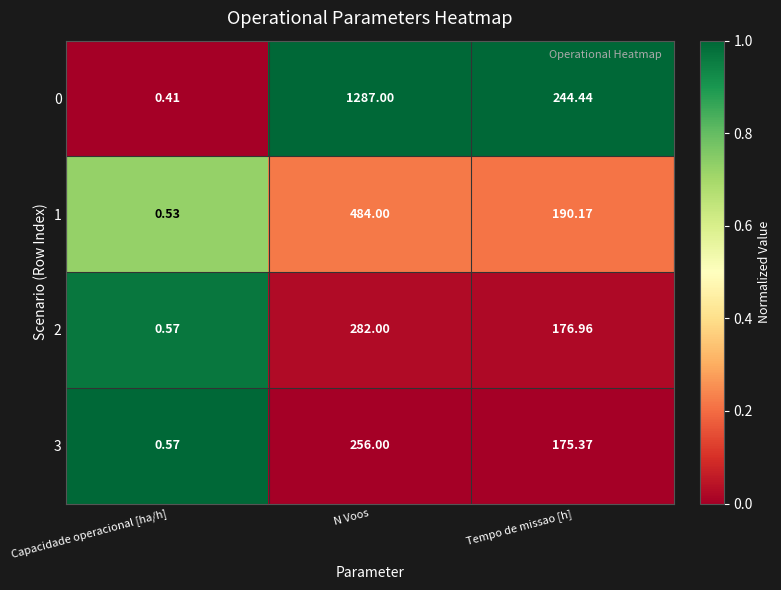

Where does the 0 series first go above 244?

N Voos